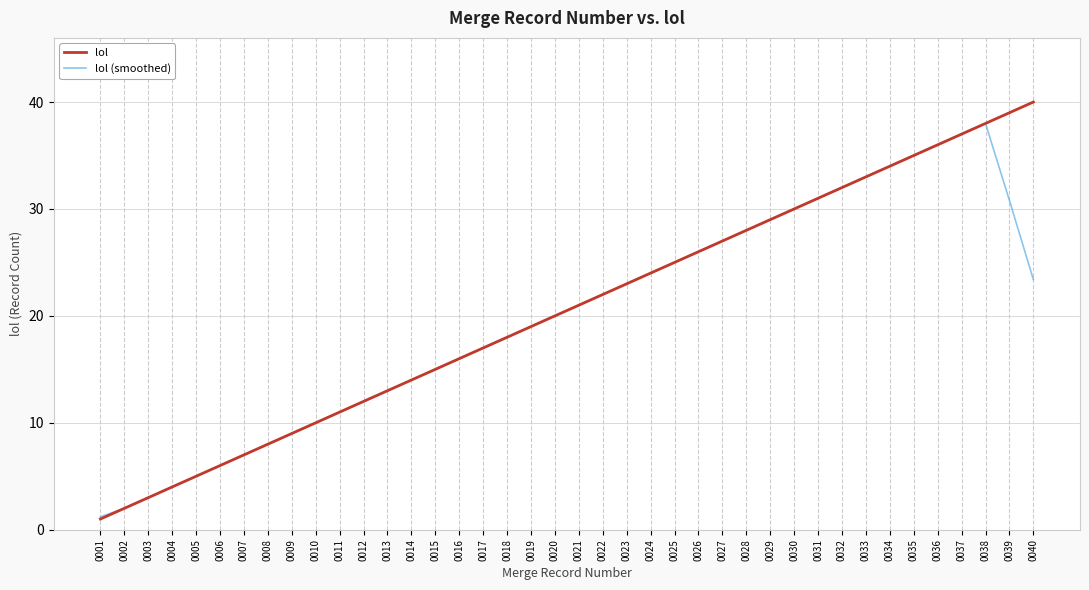

Which series has the largest range (max minus min)?

lol